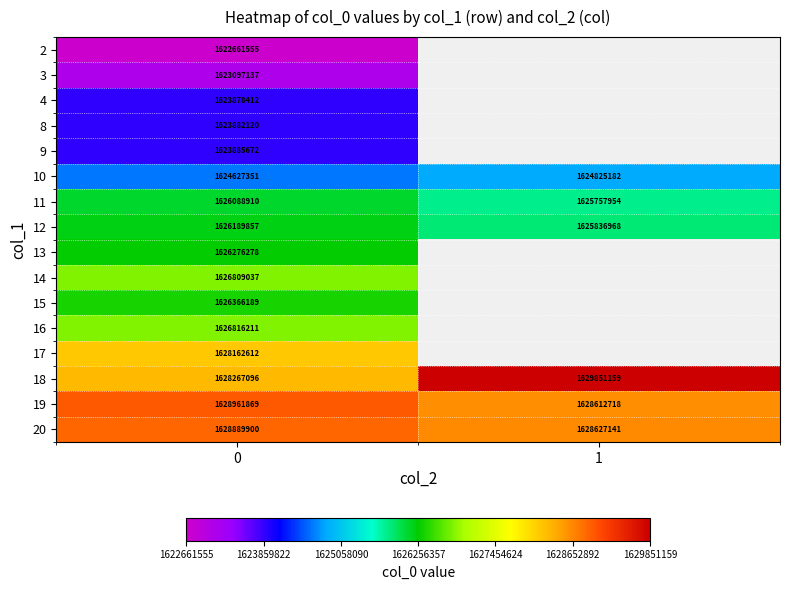

Which has a higher value, 0 or 1?

1